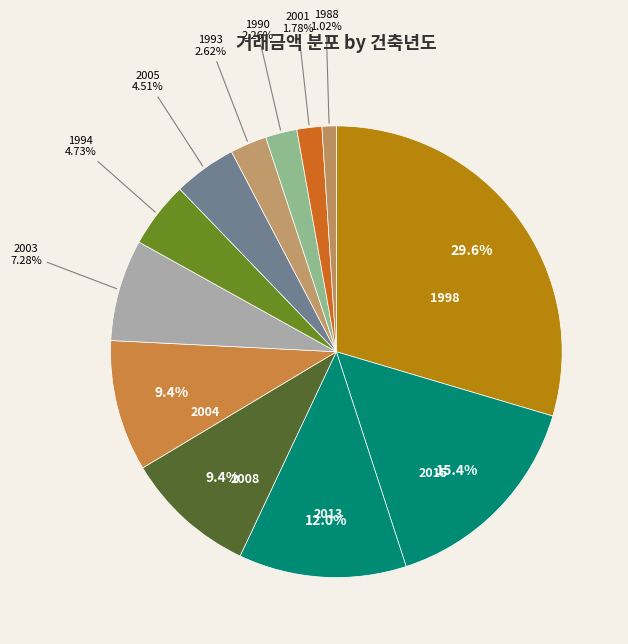

To the nearest percent, what is the average slice percentage?

8%